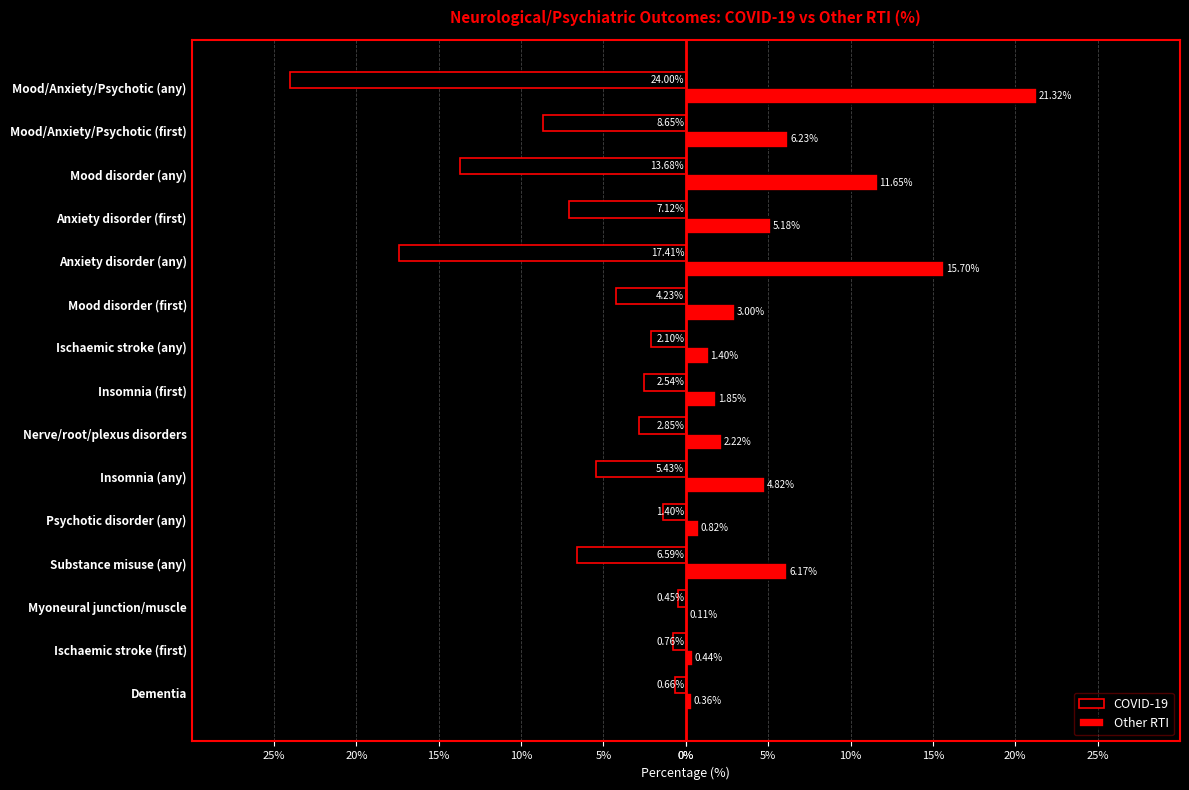

What are all the series names shown in the legend?

COVID-19, Other RTI